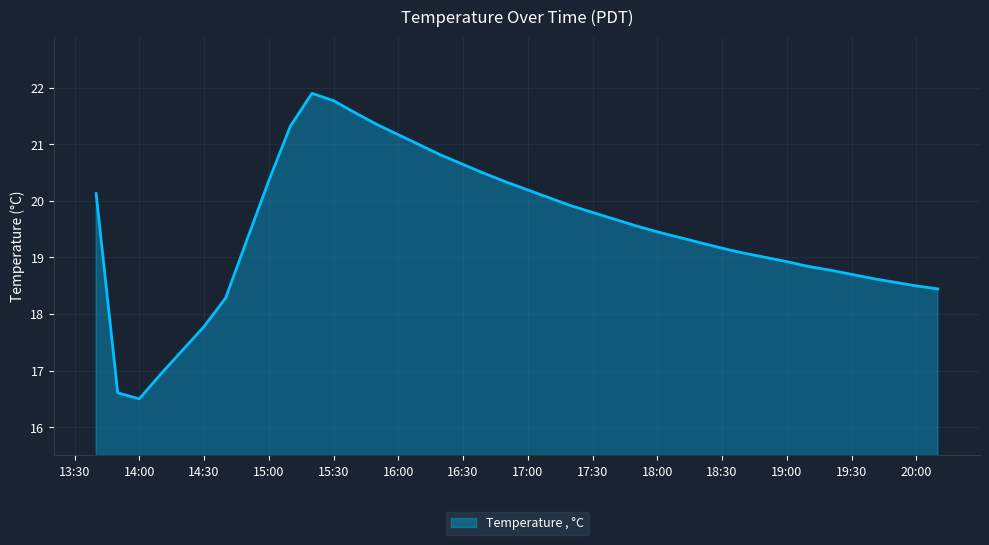

What is the maximum value shown in the chart?

21.9